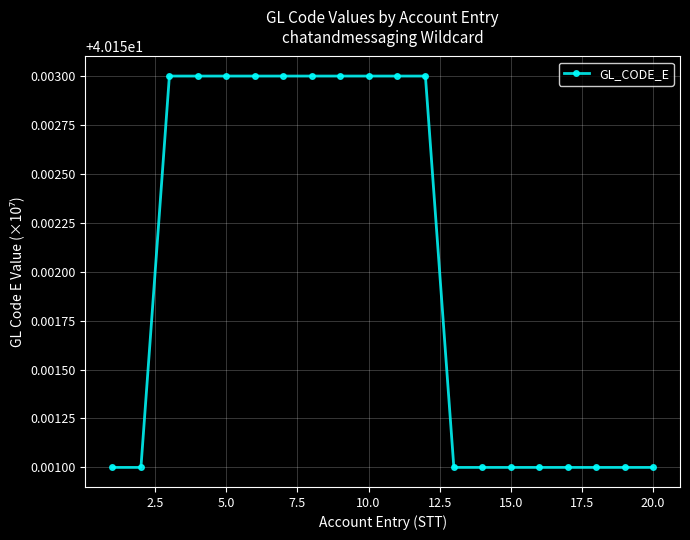

Is this an area chart (filled region under the line)?

No